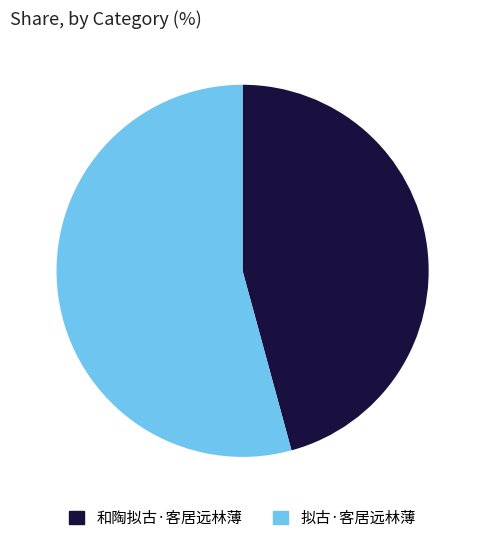

True or false: 和陶拟古·客居远林薄 accounts for 46% of the total.

True